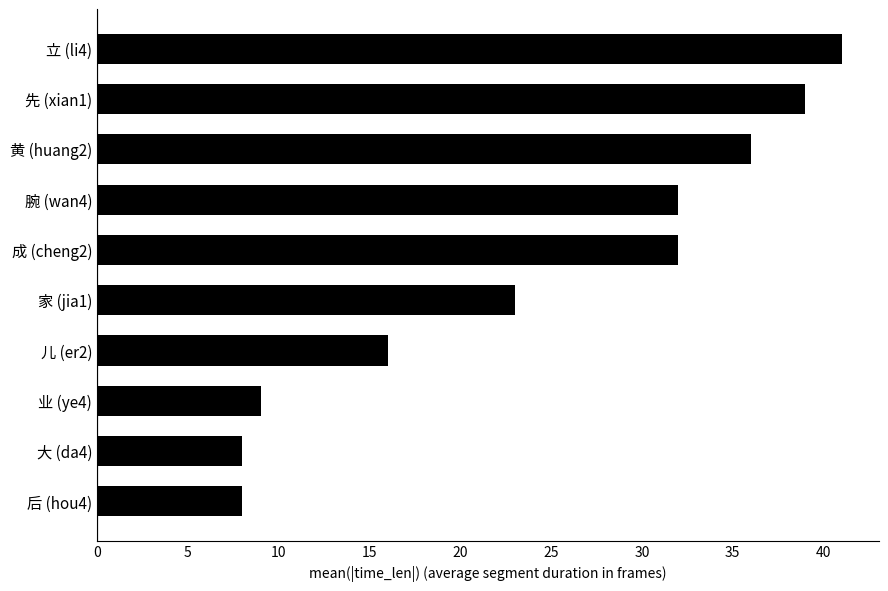

Which has a higher value, 立 (li4) or 成 (cheng2)?

立 (li4)